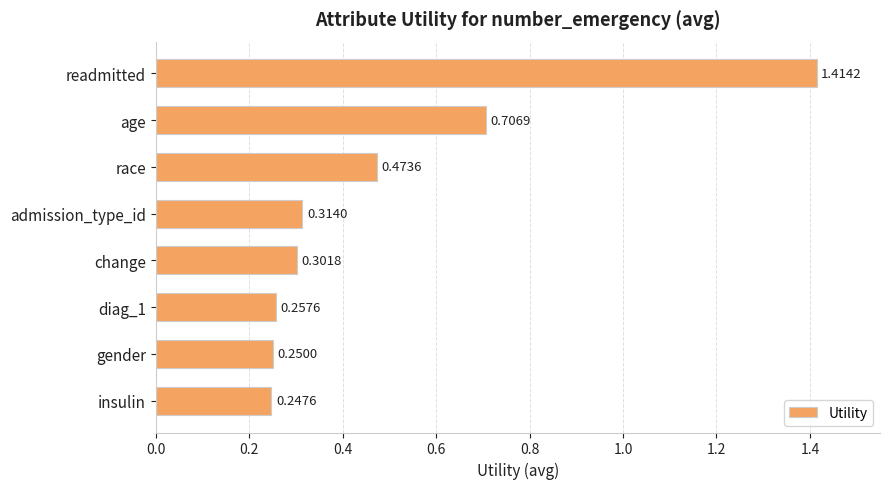

How many categories are shown in the chart?

8